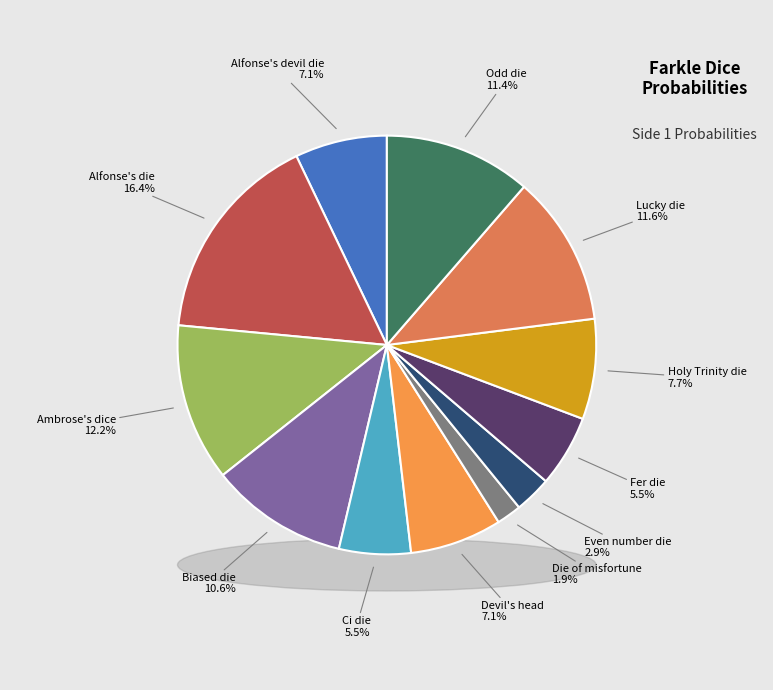

To the nearest percent, what percentage of the pie is Fer die?

6%